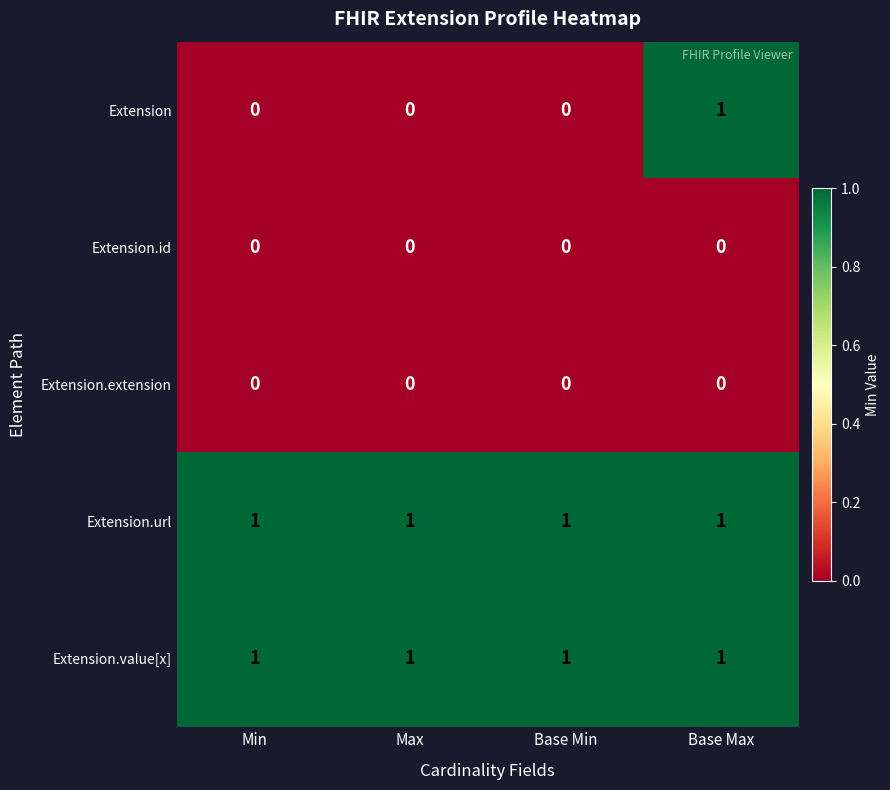

Which series has the widest spread of values?

Extension